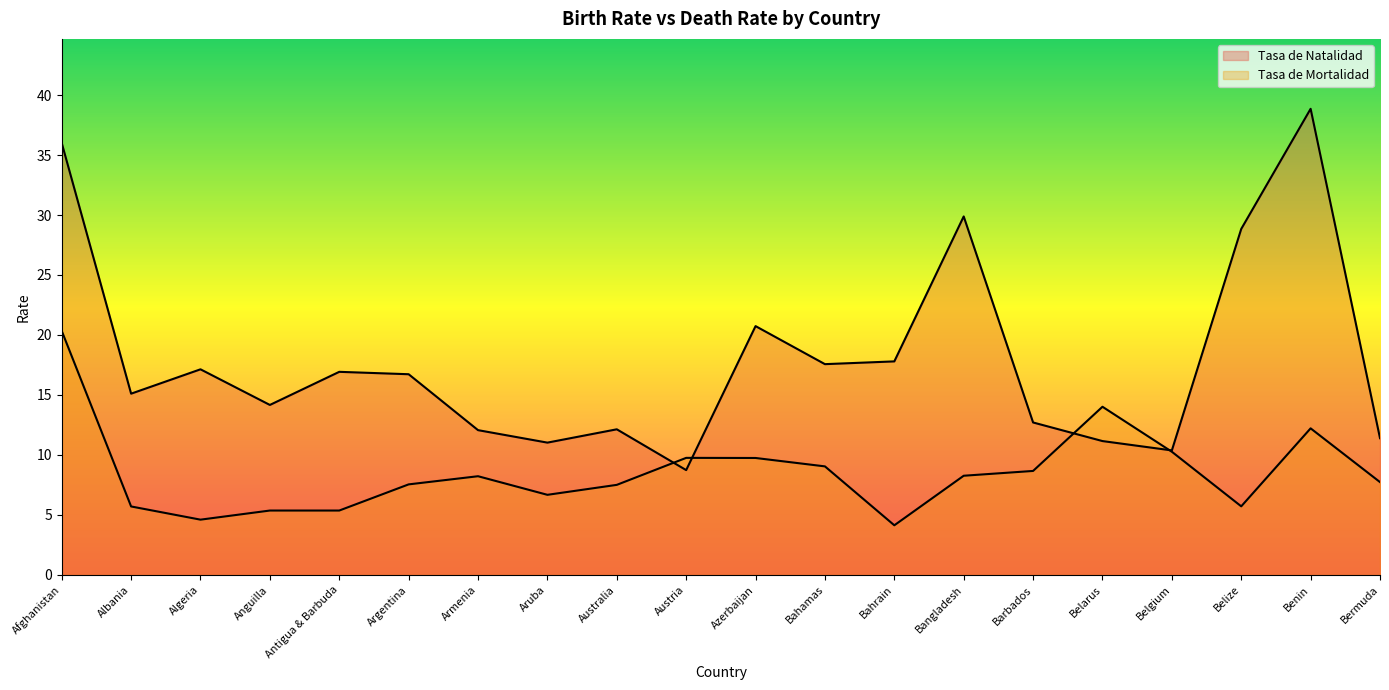

How many lines are shown in the chart?

2